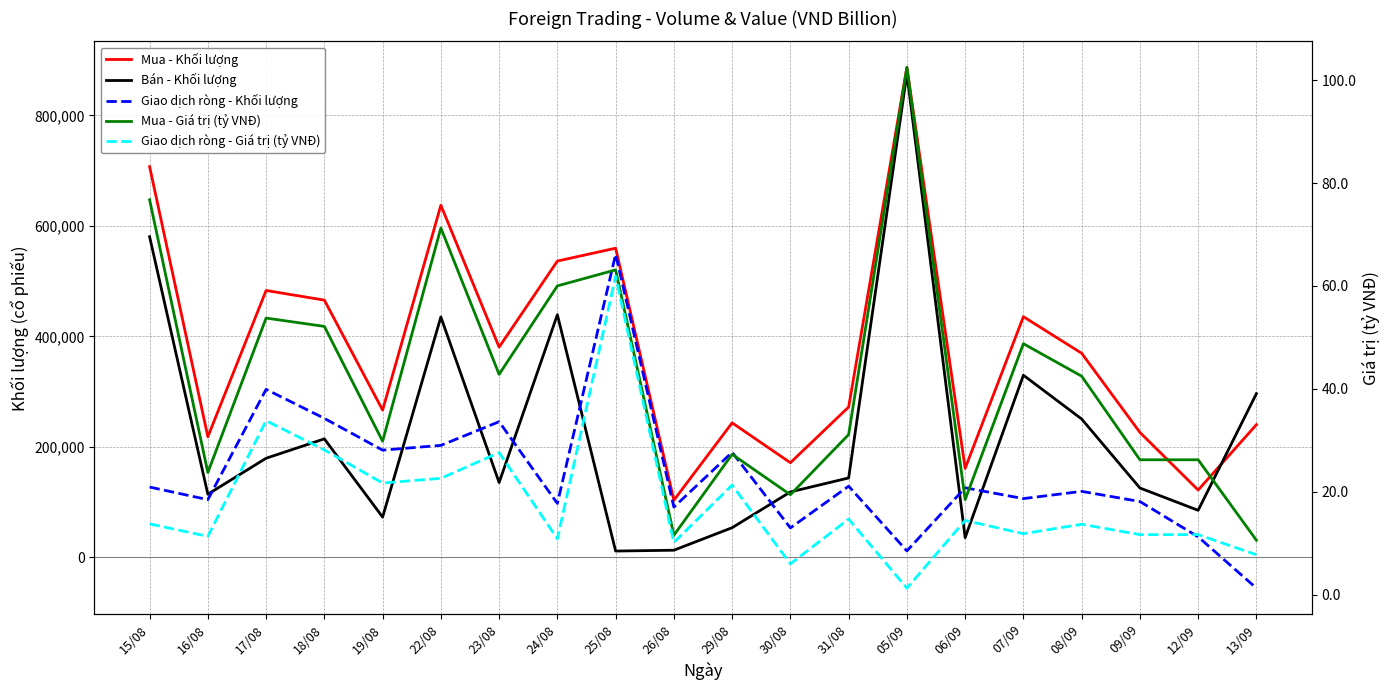

What is the total value across all series at 22/08?

1274893.9